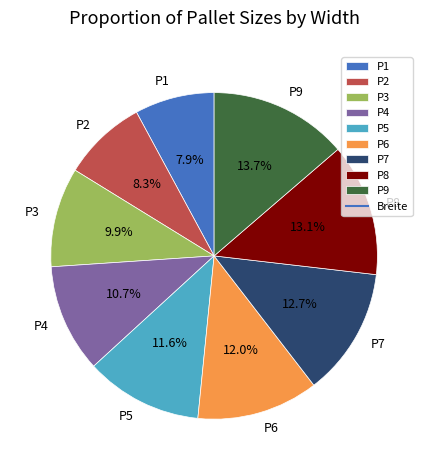

How many slices are in this pie chart?

9